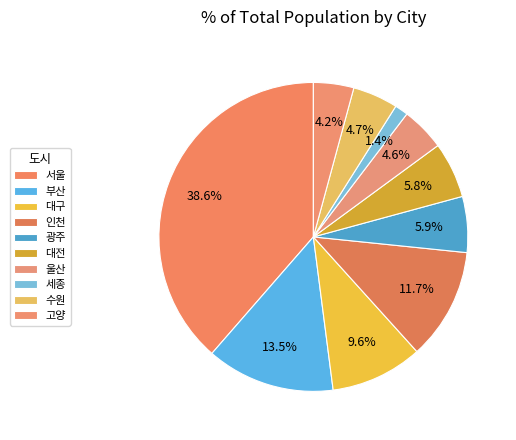

Count the number of slices in the pie.

10